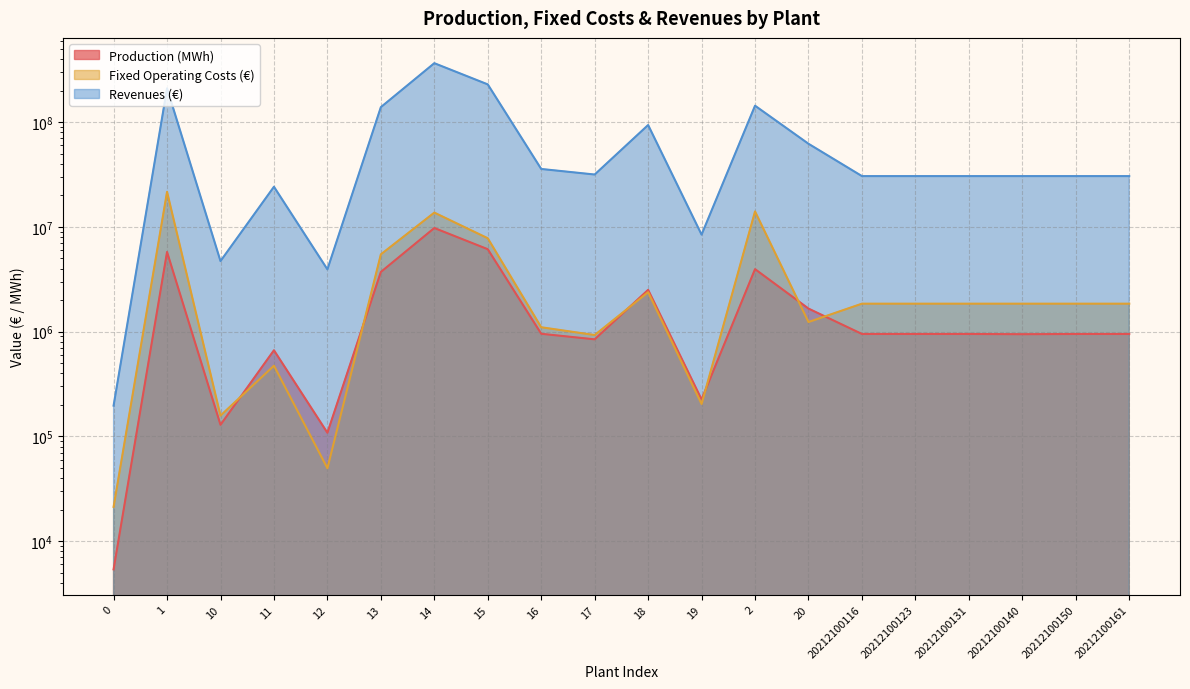

After their last crossing, which series has the higher values: Fixed Operating Costs (€) or Production (MWh)?

Fixed Operating Costs (€)